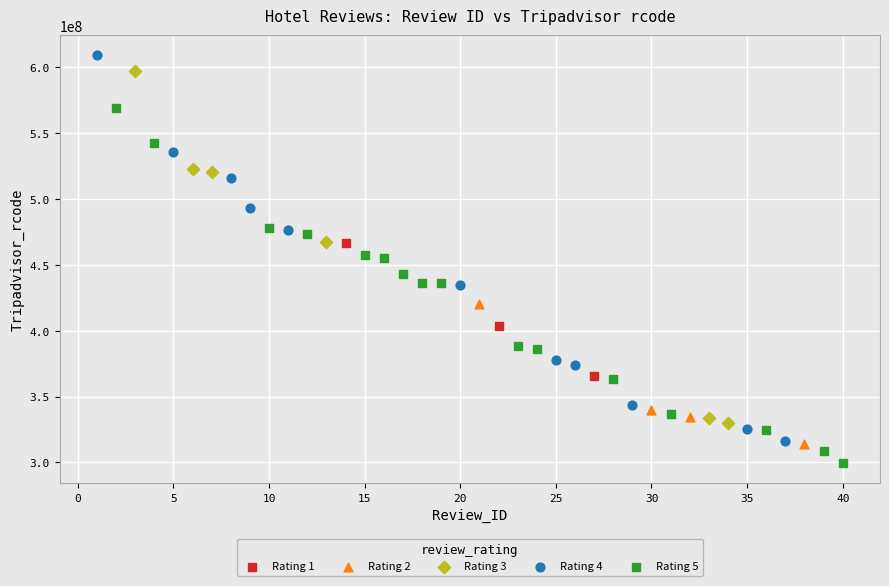

Which series contains the lowest Y value?

Rating 5